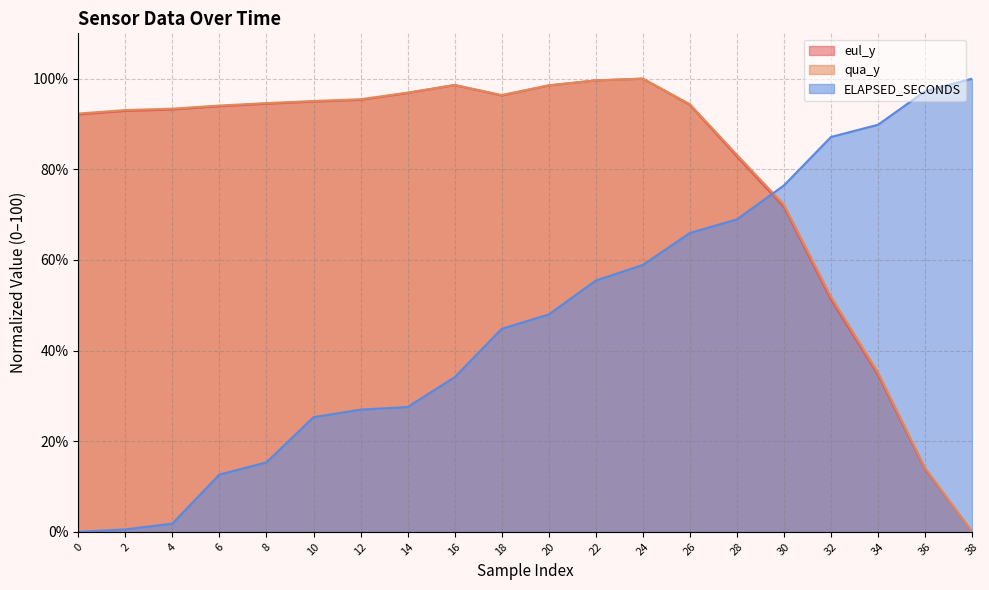

How many intersections are there between eul_y and ELAPSED_SECONDS?

1